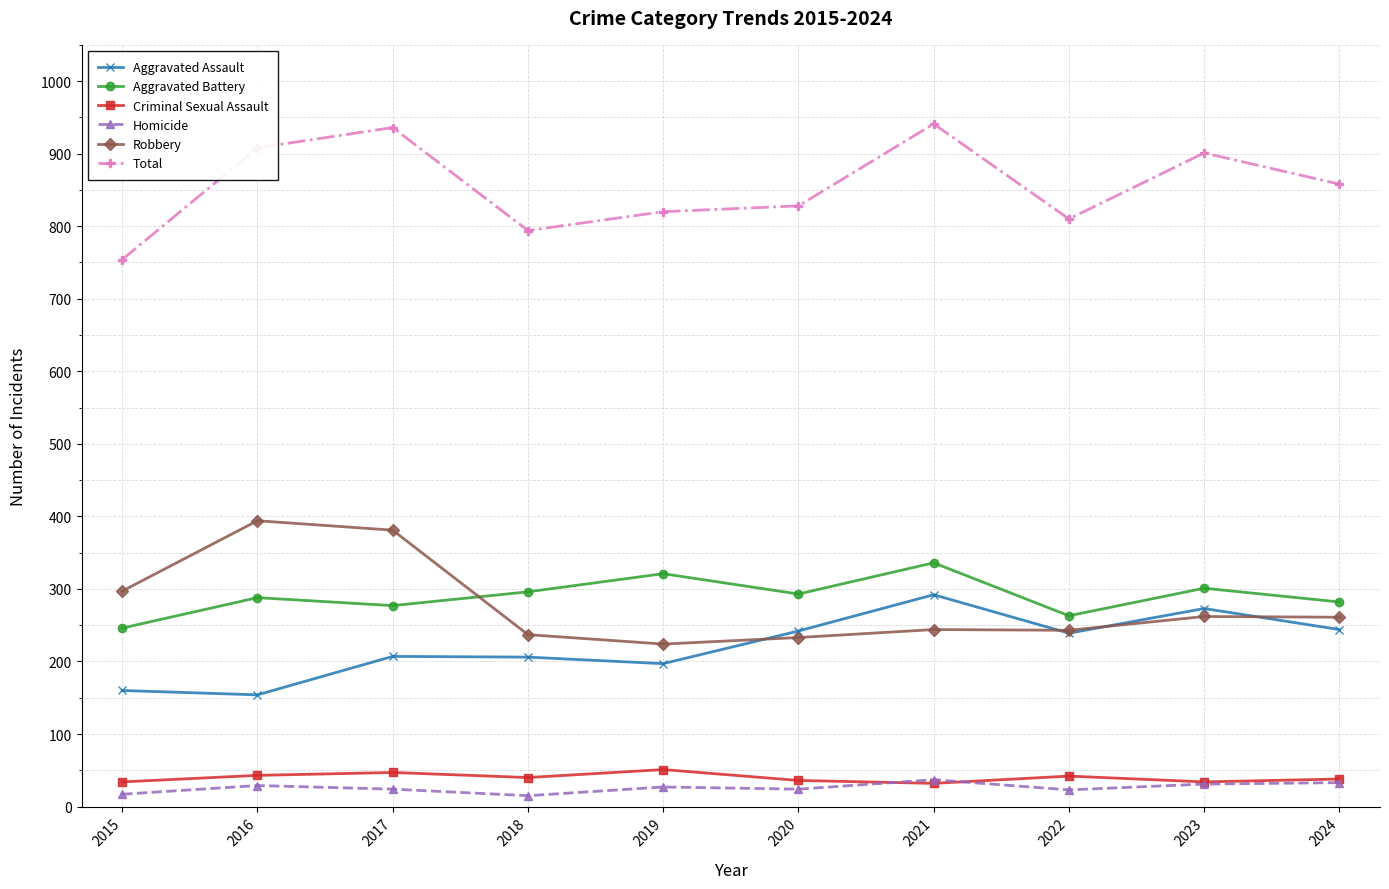

Which series has the widest spread of values?

Total